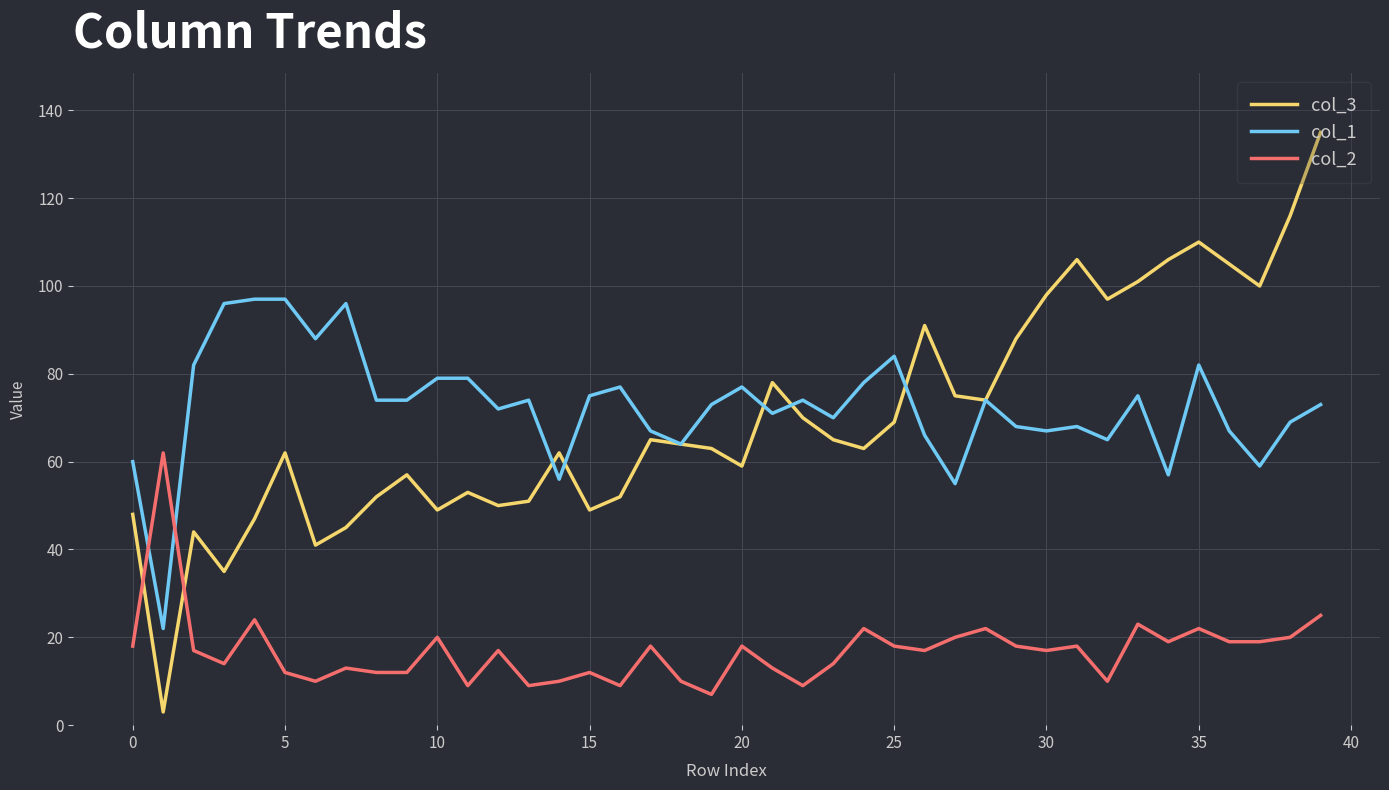

Rank the series by their maximum value, from lowest to highest.

col_2, col_1, col_3